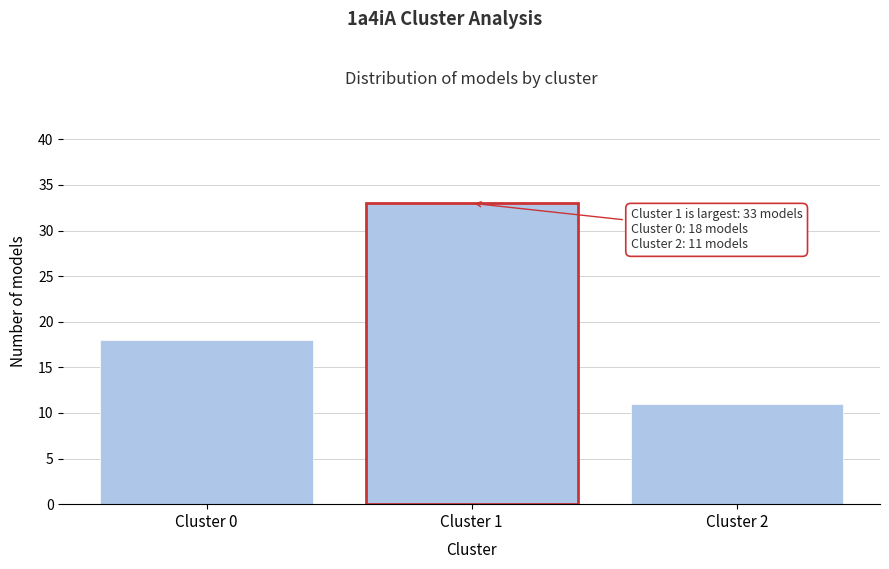

Reading left to right, list all the values displayed in this chart.

18	33	11